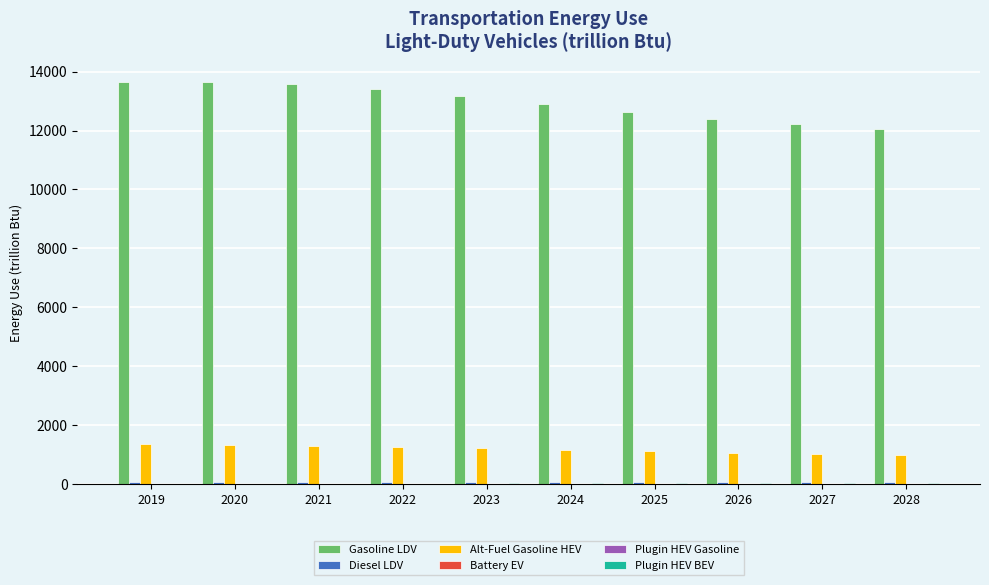

The Alt-Fuel Gasoline HEV series shows 1229.8 at 2023. True or false?

True